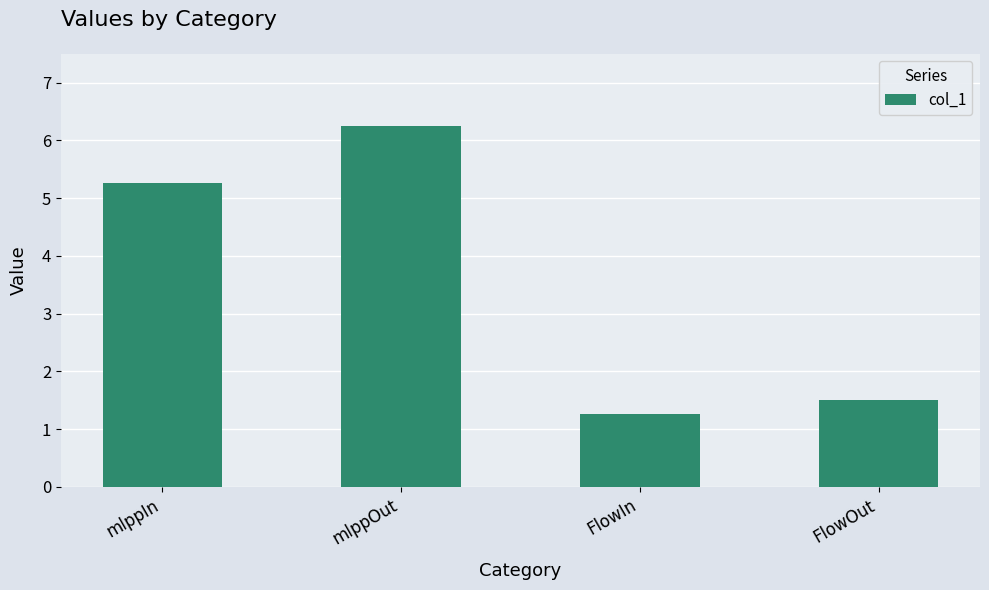

What is the difference between the second highest and minimum values?

4.0